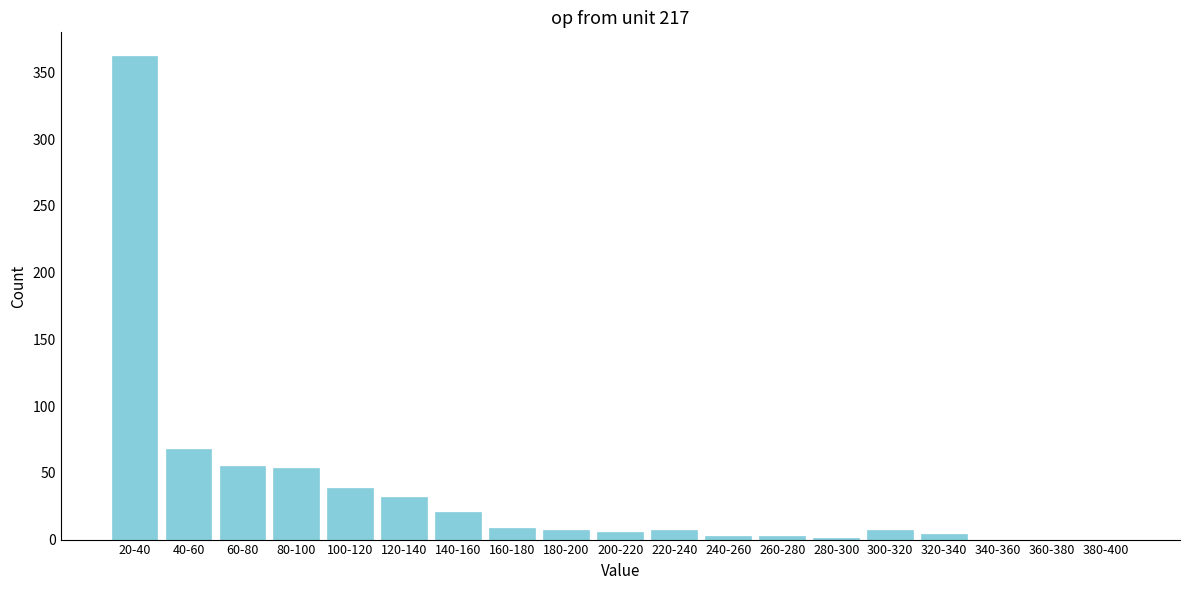

Which has a higher value, 120-140 or 160-180?

120-140